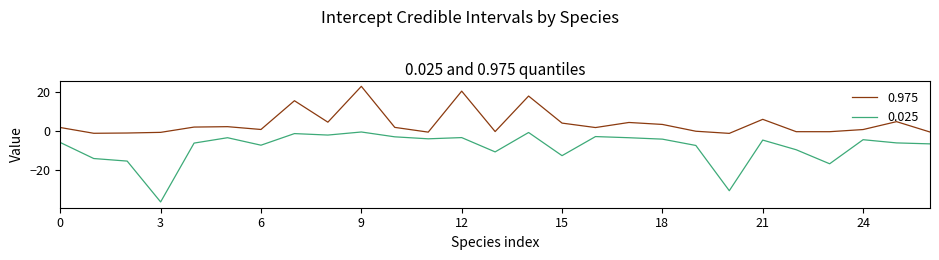

True or false: 0.975 has more than 0 interior local peaks.

True